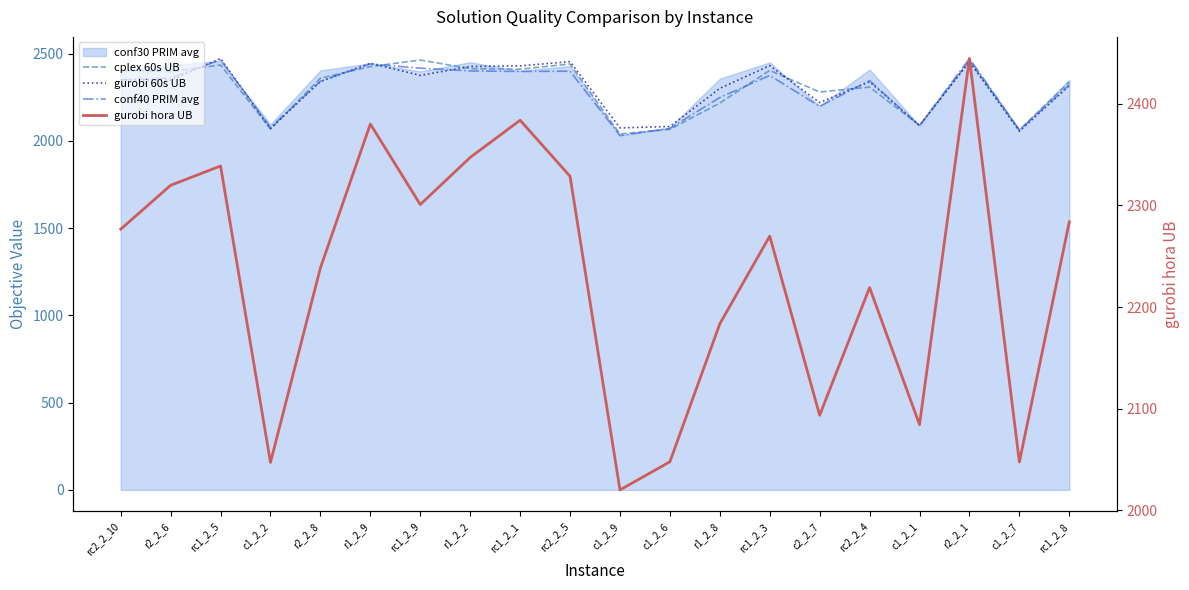

True or false: gurobi 60s UB and gurobi hora UB intersect in this chart.

False